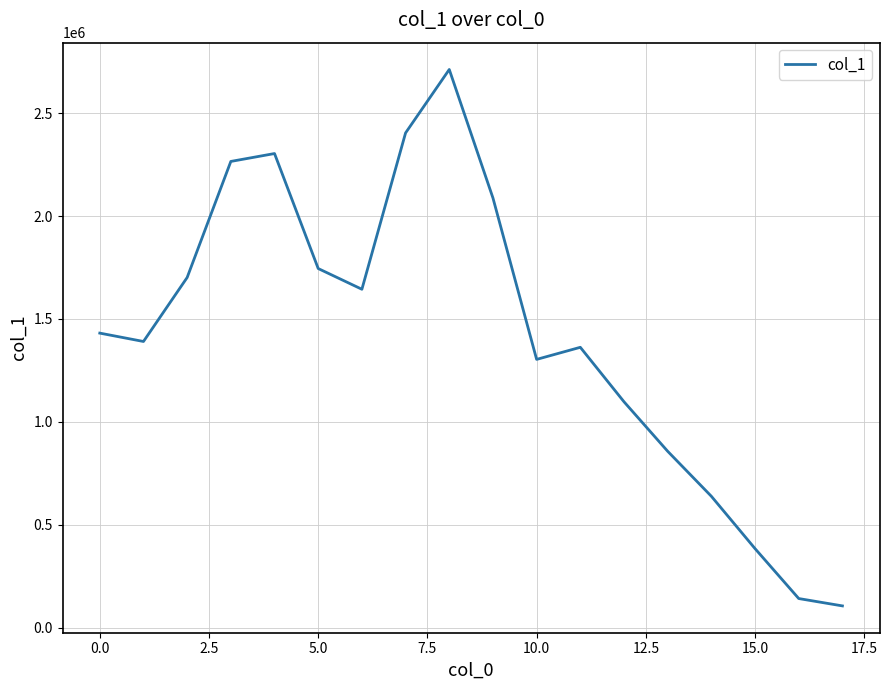

What is the difference between the maximum and minimum values?

2606348